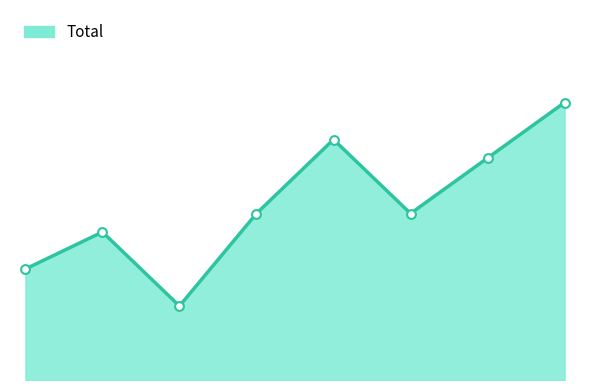

Does the chart have visible grid lines?

No